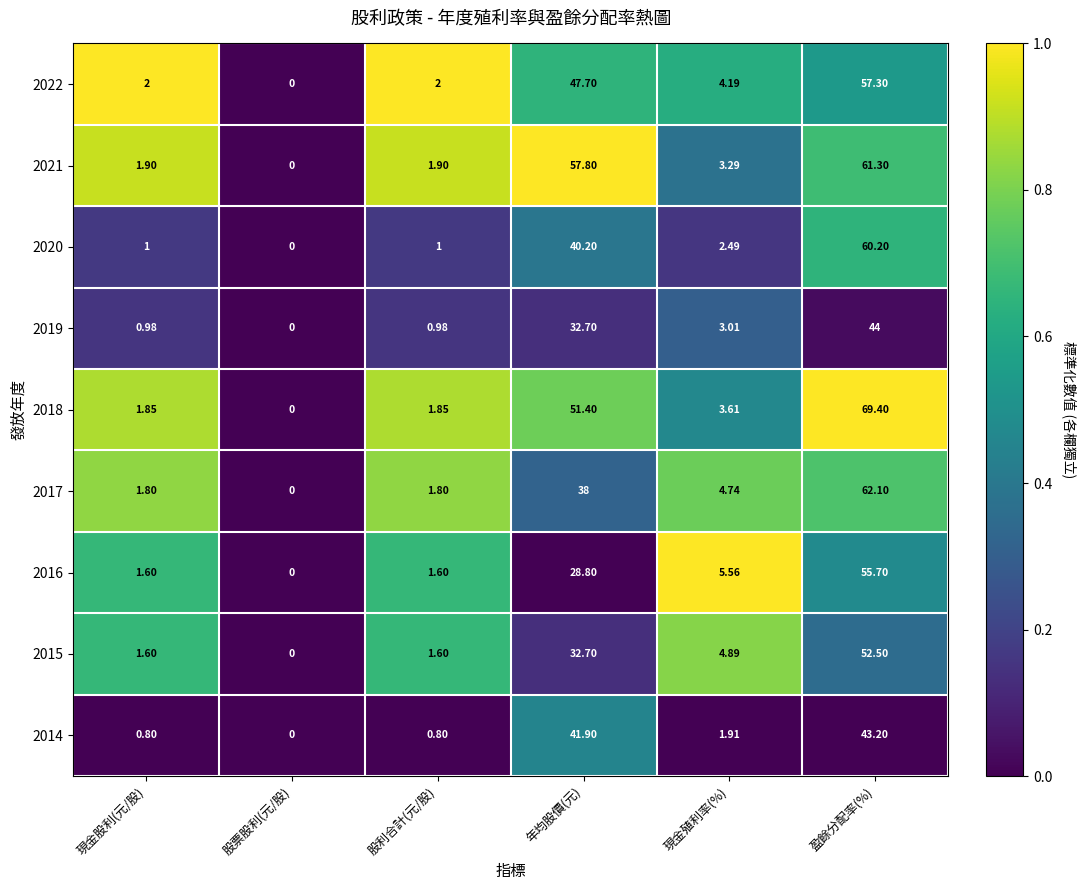

At which label is 2016 closest to 27?

年均股價(元)